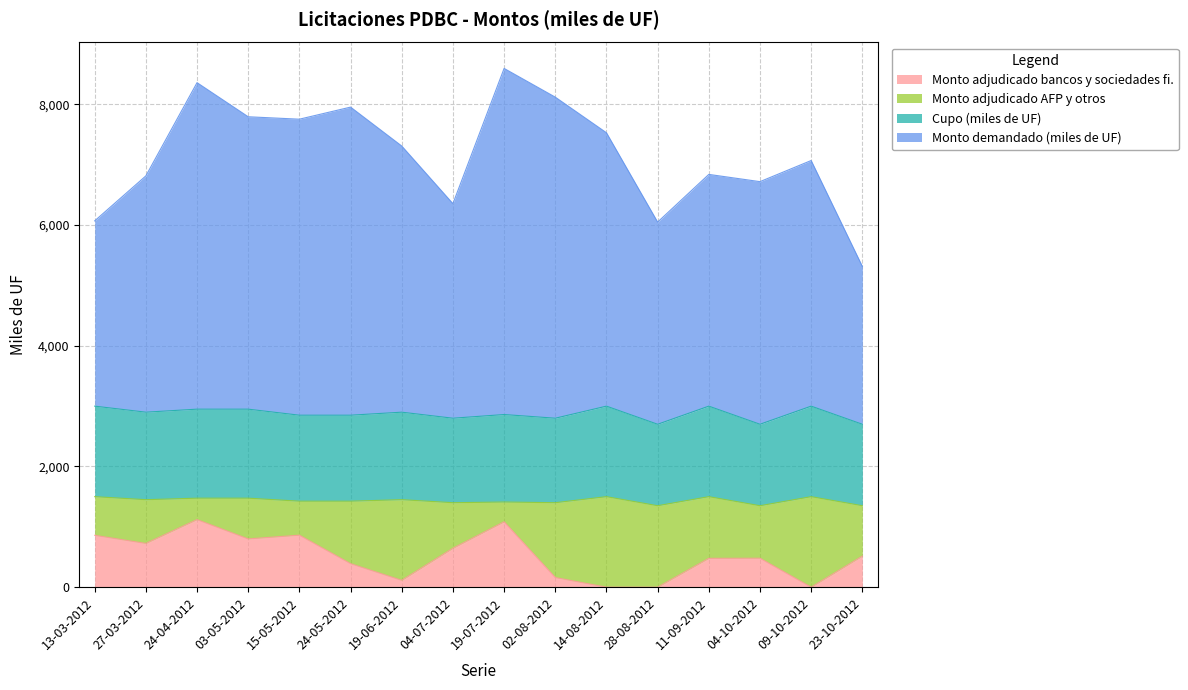

What is the total value across all series at 24-04-2012?

8360.0